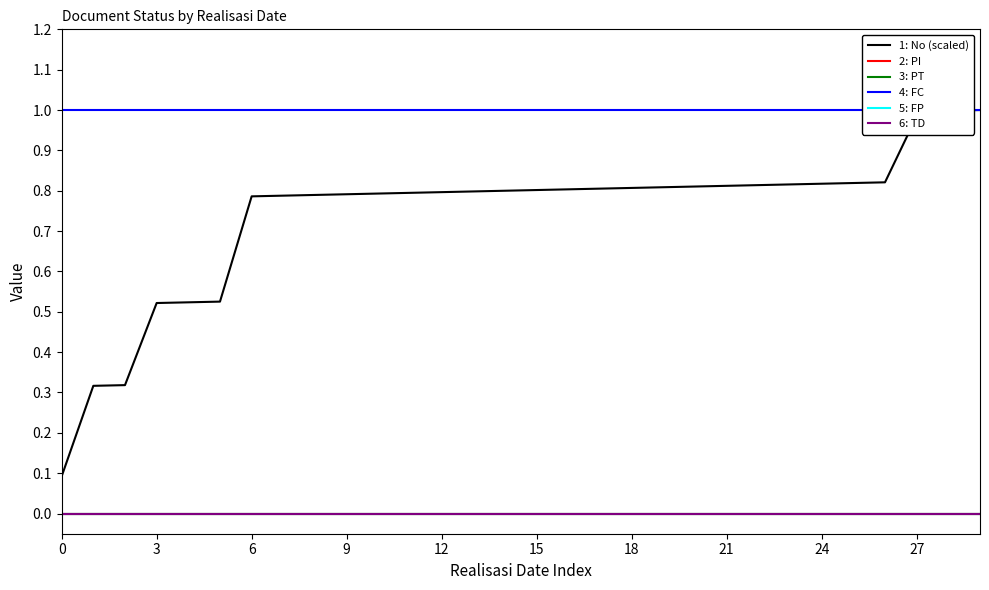

What are all the series names shown in the legend?

1: No (scaled), 2: PI, 3: PT, 4: FC, 5: FP, 6: TD